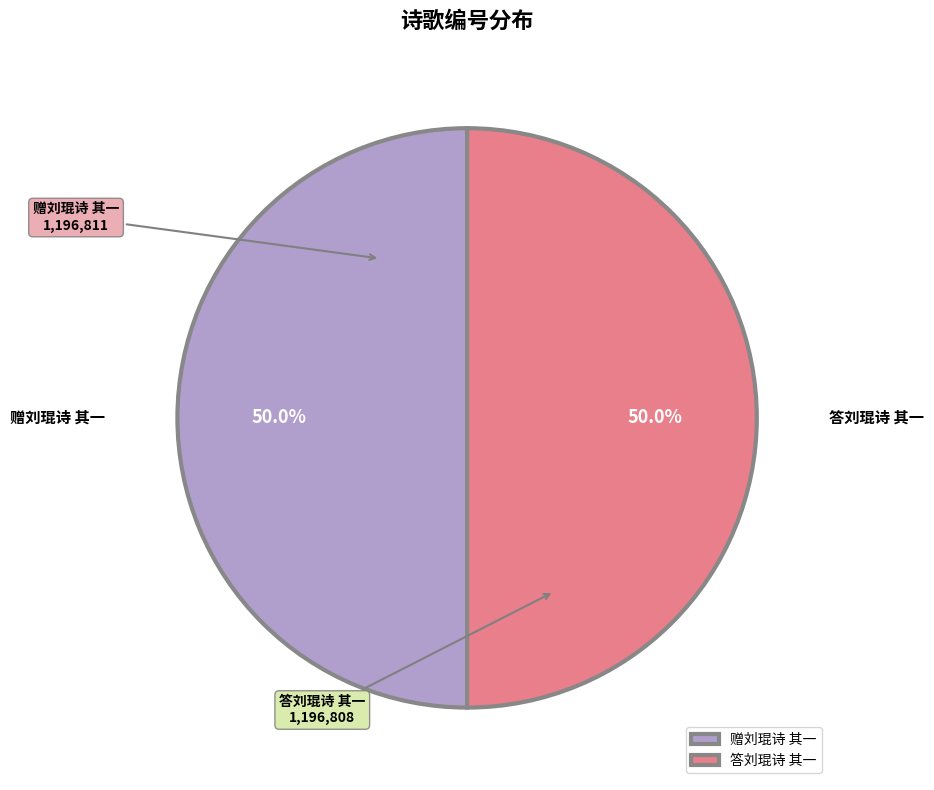

To the nearest percent, what percentage of the pie is 答刘琨诗 其一?

50%